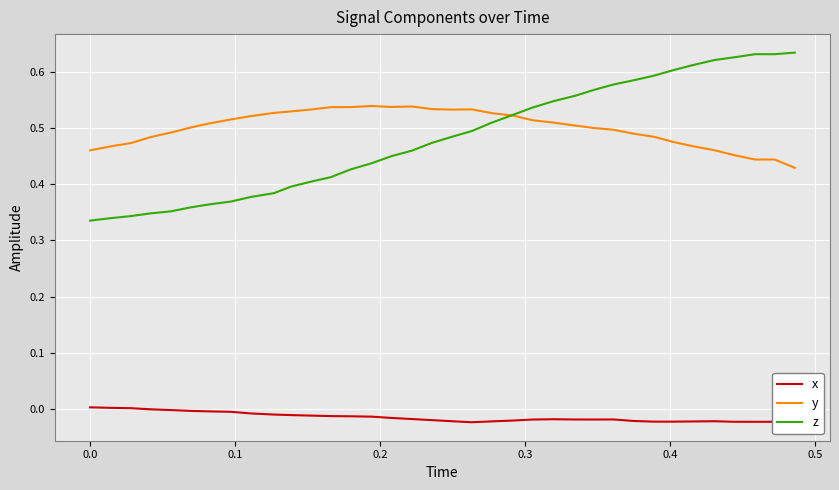

True or false: y and x cross at least once.

False